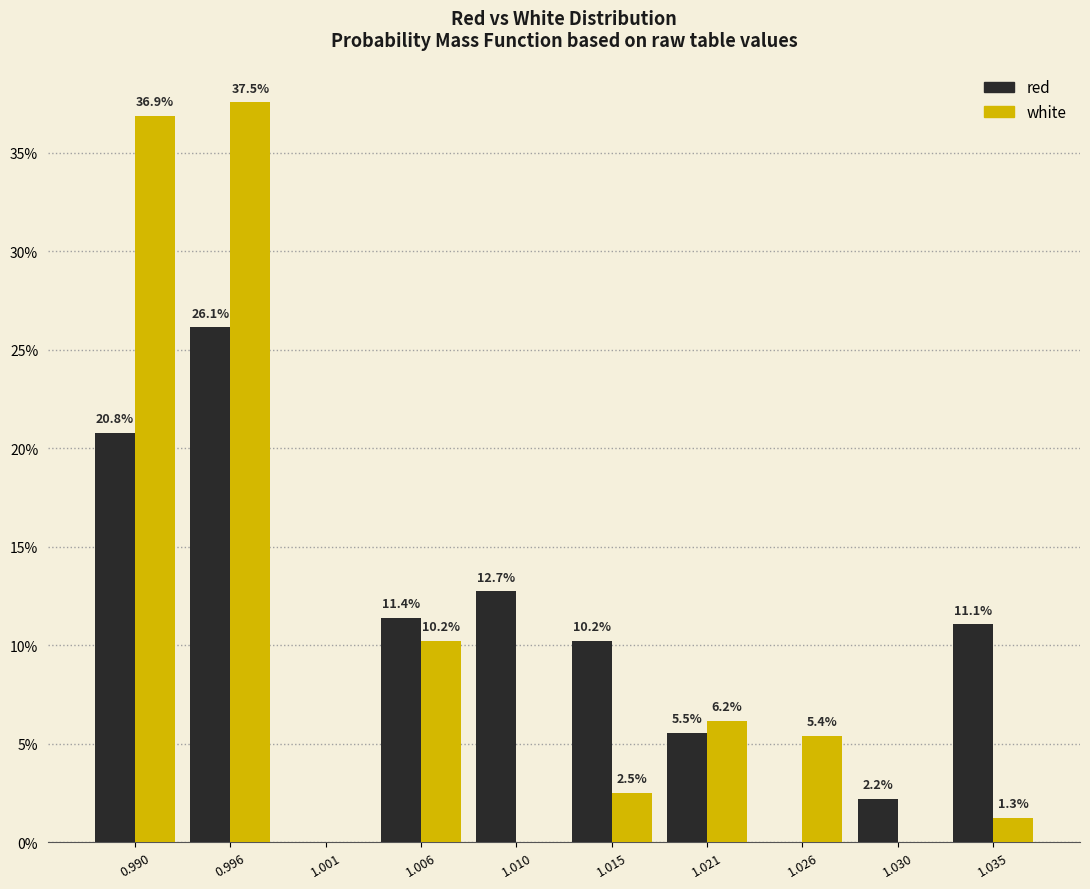

Reading left to right, what are all the values shown in this chart?

red: 0.990=20.8	0.996=26.1	1.001=0.0	1.006=11.4	1.010=12.7	1.015=10.2	1.021=5.5	1.026=0.0	1.030=2.2	1.035=11.1
white: 0.990=36.9	0.996=37.5	1.001=0.0	1.006=10.2	1.010=0.0	1.015=2.5	1.021=6.2	1.026=5.4	1.030=0.0	1.035=1.3